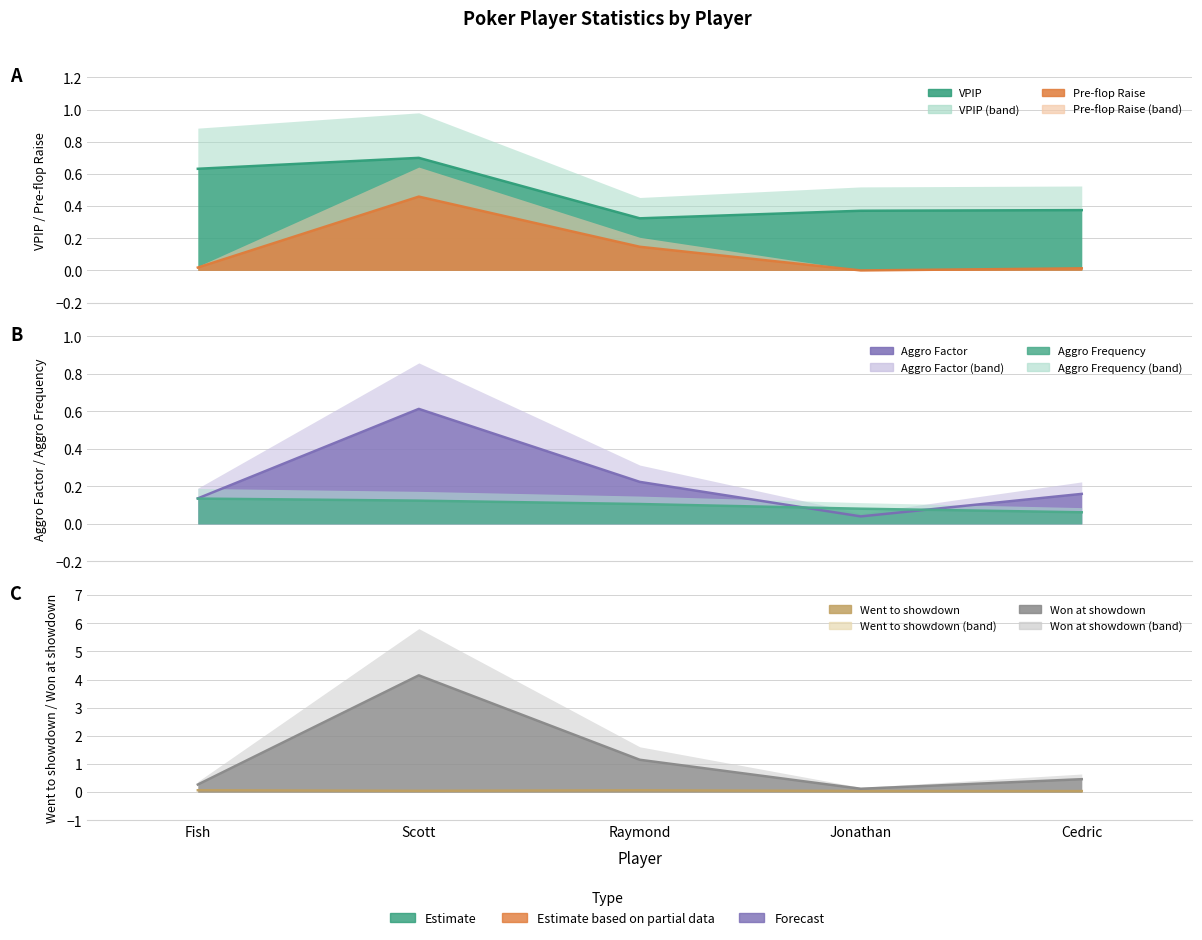

What is the spread (max minus min) of values at Raymond?

1.1